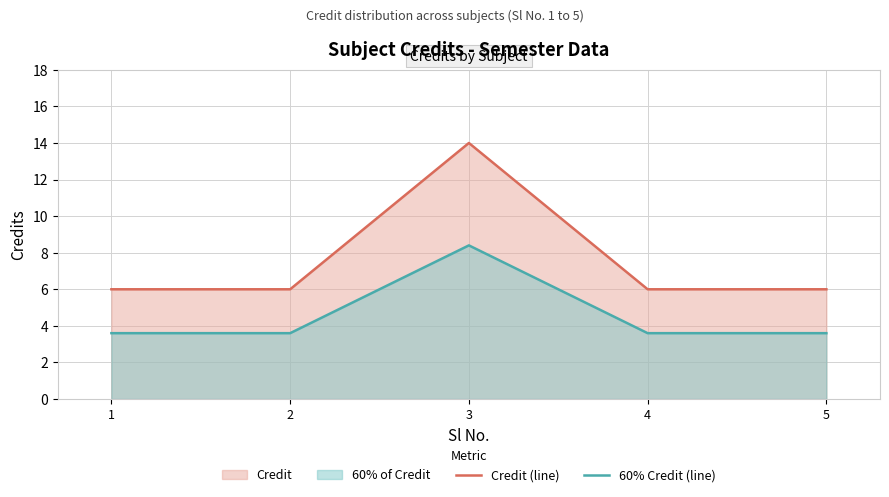

What is the difference between the Credit (line) values at 1 and 3?

8.0